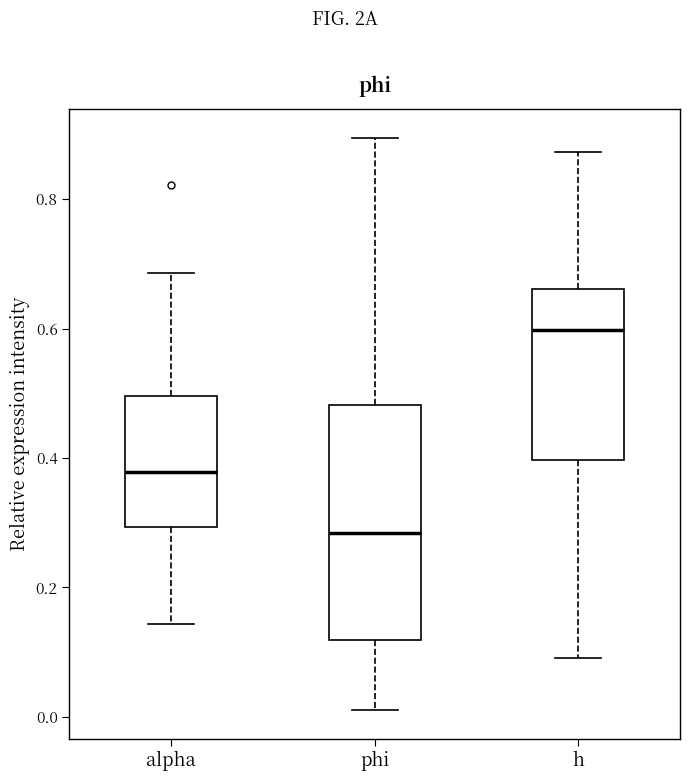

Comparing the boxes themselves (not the whiskers), which one is the tallest?

phi